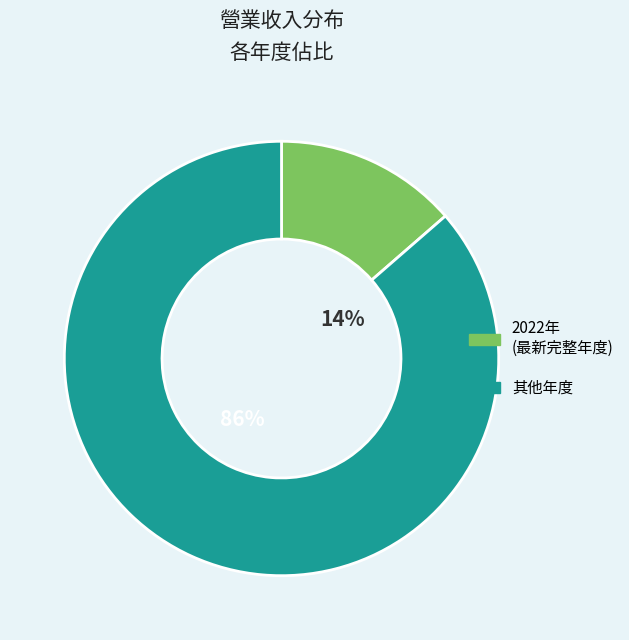

True or false: 2022 accounts for 21% of the total.

False